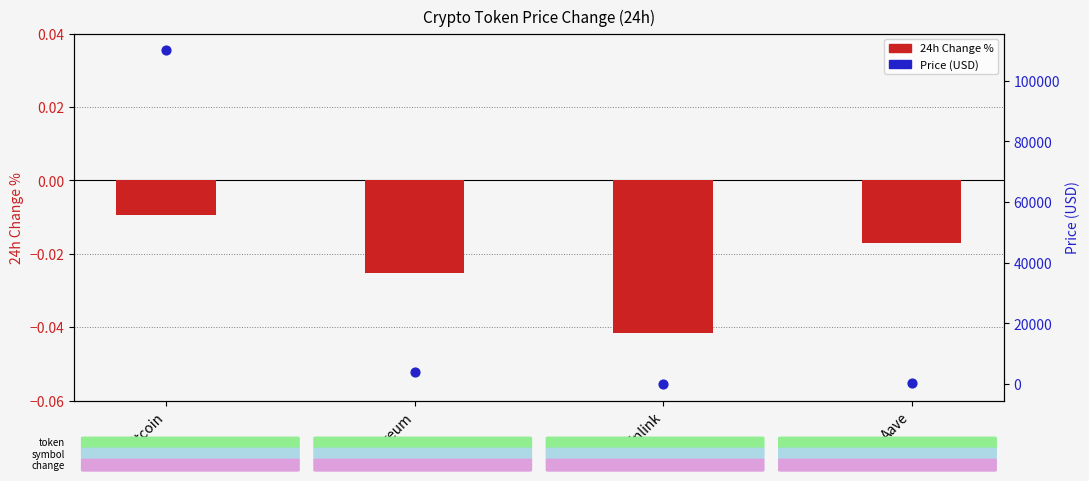

Which series has the largest Y range (max minus min)?

Price (USD)